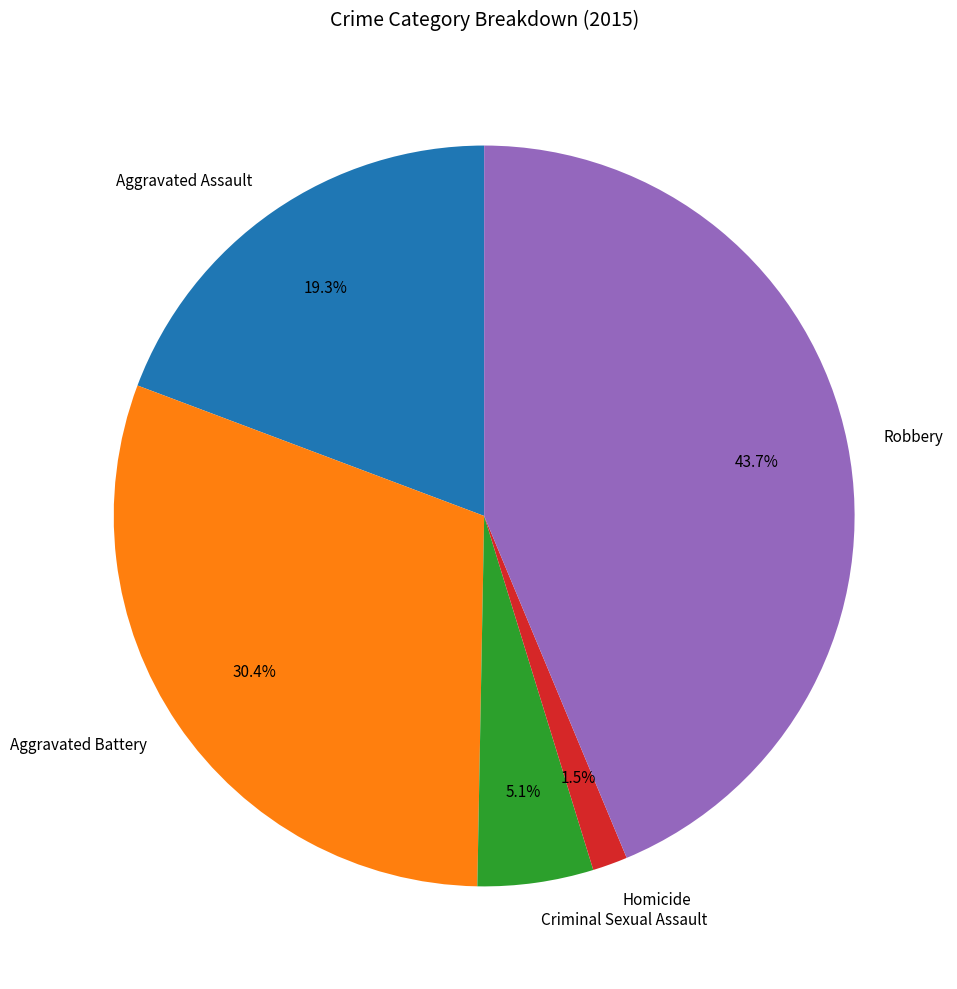

To the nearest percent, what percentage of the pie is Robbery?

44%